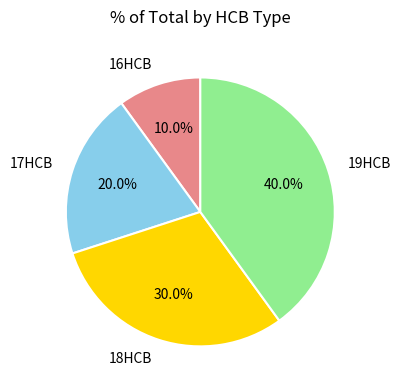

To the nearest percent, what is the average slice percentage?

25%